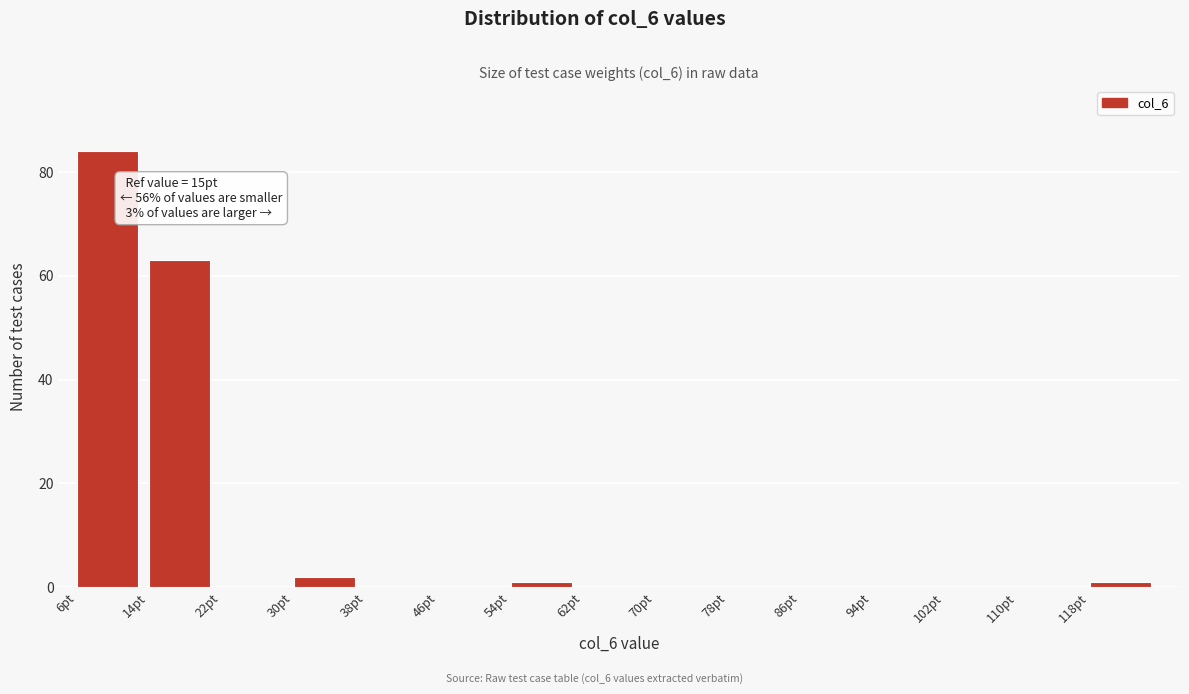

Over which range of the x-axis is the bar tallest?

6 to 14